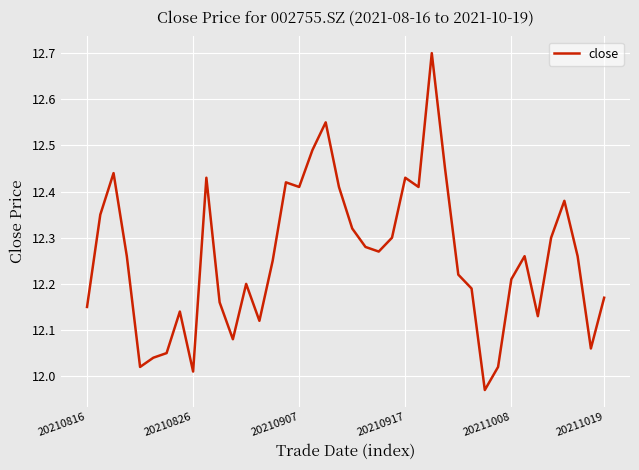

What is the difference between the maximum and minimum values?

0.7